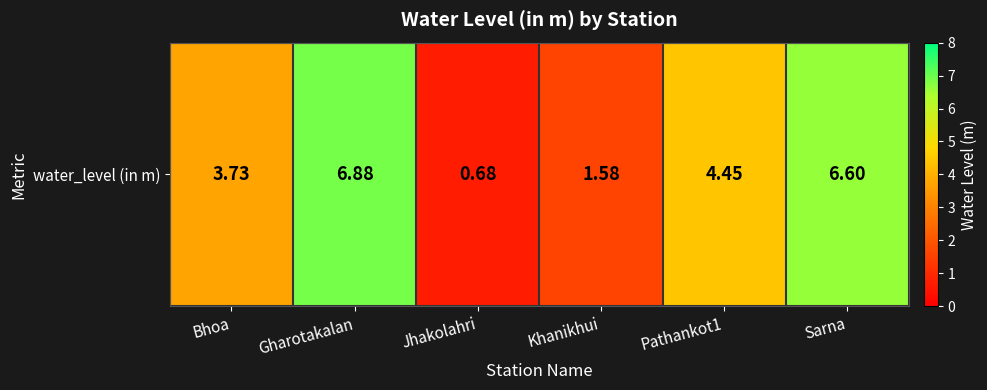

Which has a higher value, Jhakolahri or Sarna?

Sarna